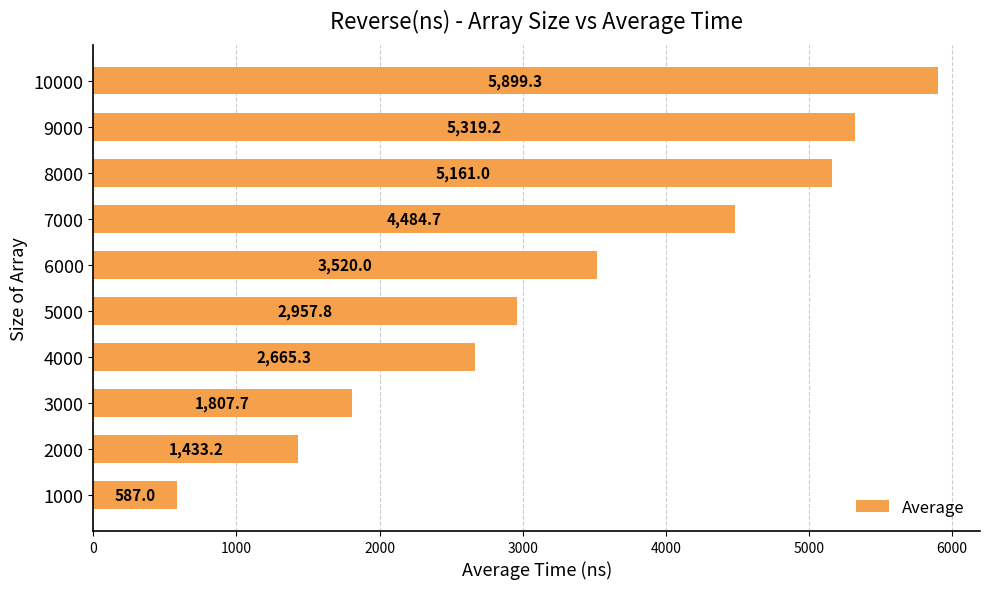

Reading bottom to top, extract all data points from this chart.

1000=587.0	2000=1433.2	3000=1807.7	4000=2665.3	5000=2957.8	6000=3520.0	7000=4484.7	8000=5161.0	9000=5319.2	10000=5899.3